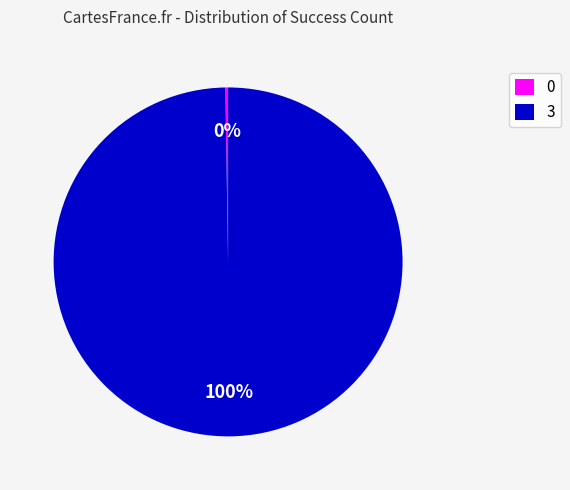

Which category has the biggest portion of the pie?

3